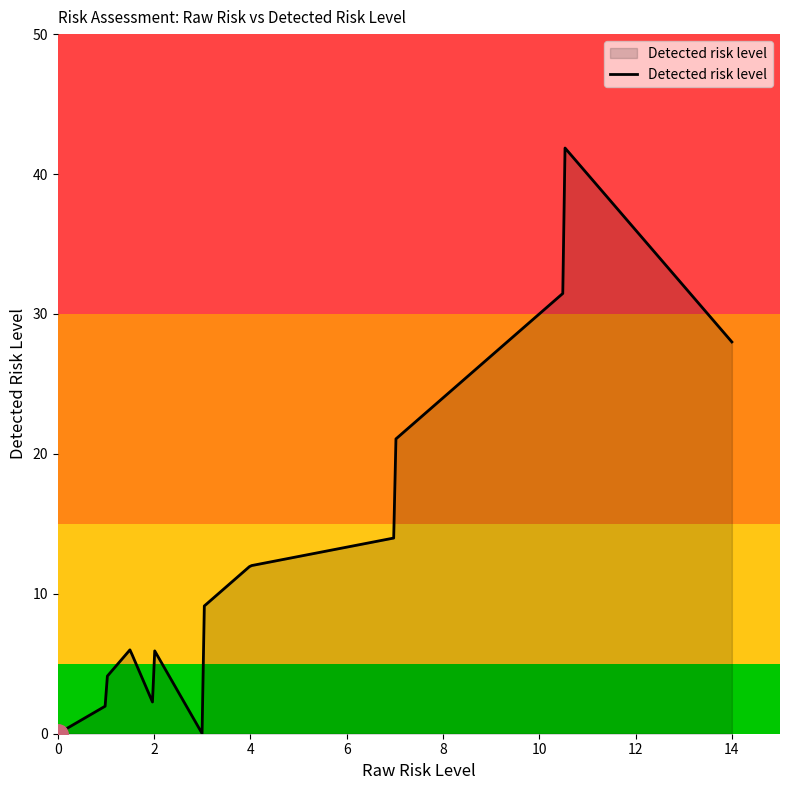

What is the greatest value displayed?

41.9